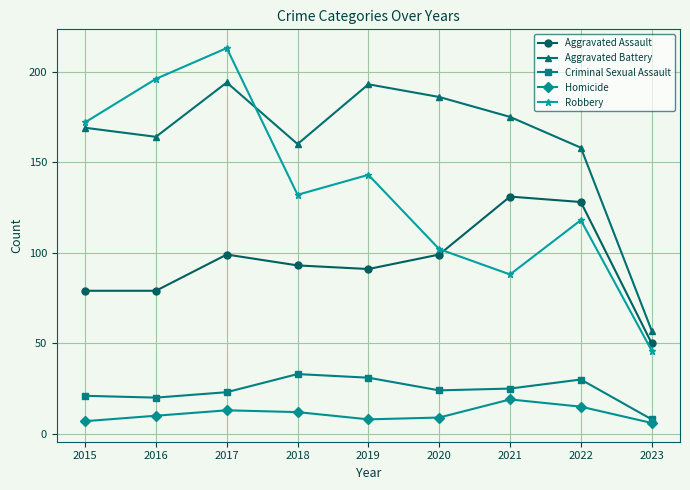

At which category does Robbery reach its first local peak?

2017